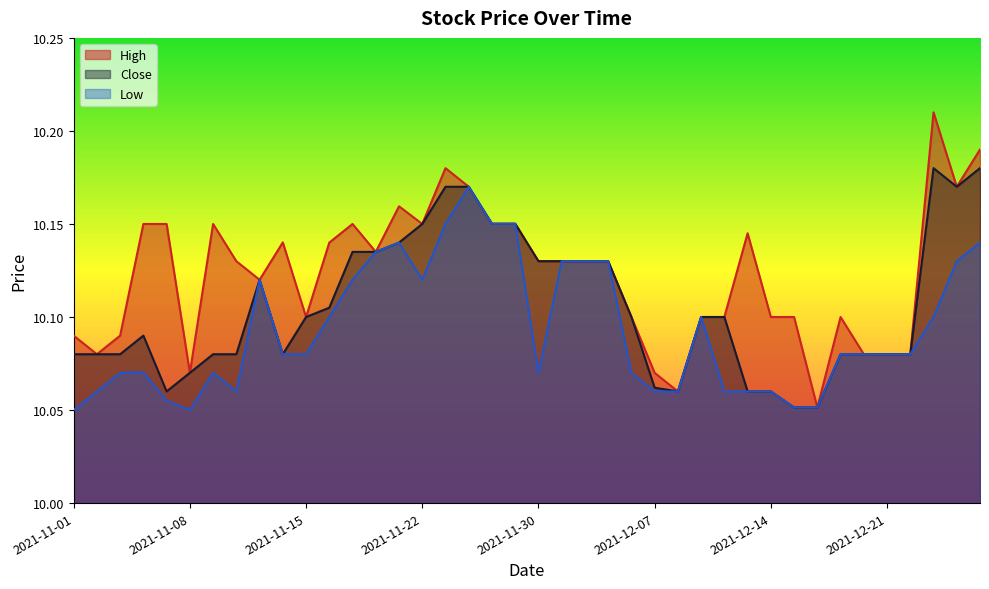

What is the total value across all series at 2021-11-11?

30.4